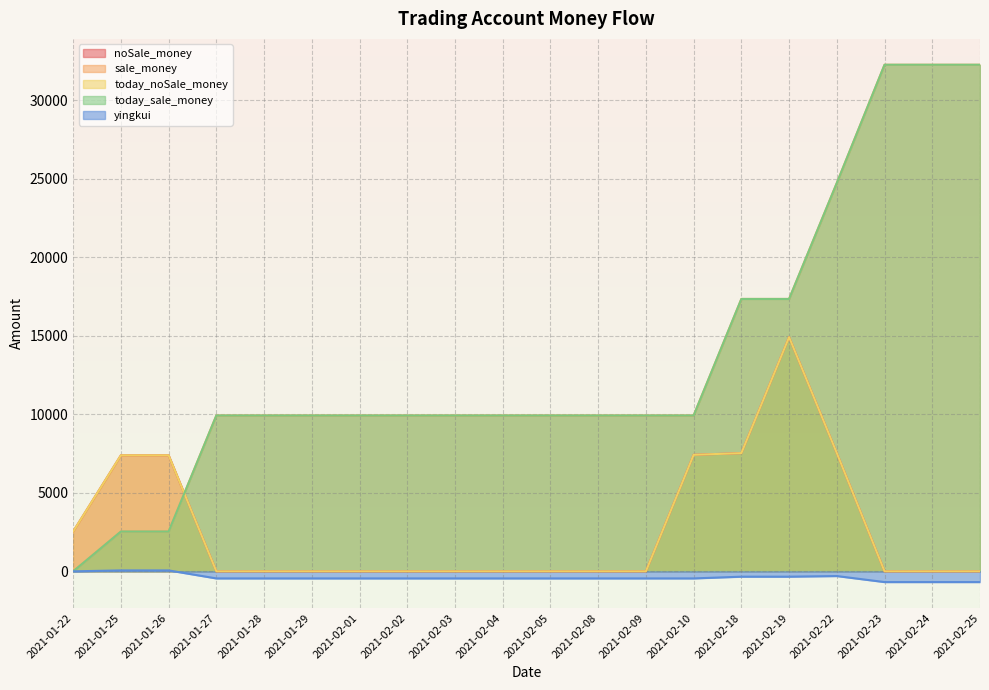

What is the sum of all yingkui values?

-7885.1